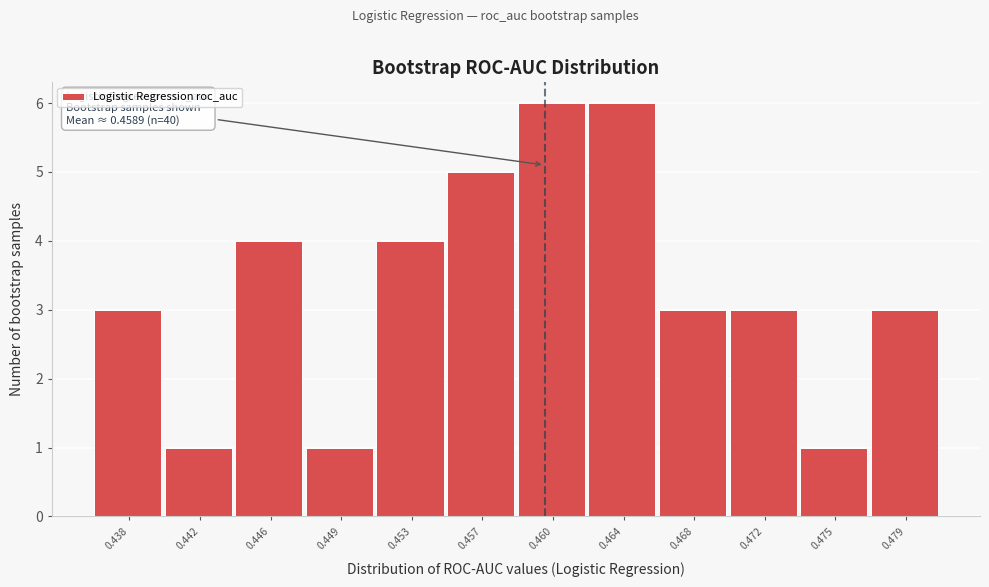

Reading left to right, list all the values displayed in this chart.

0.438=3	0.442=1	0.446=4	0.449=1	0.453=4	0.457=5	0.460=6	0.464=6	0.468=3	0.472=3	0.475=1	0.479=3